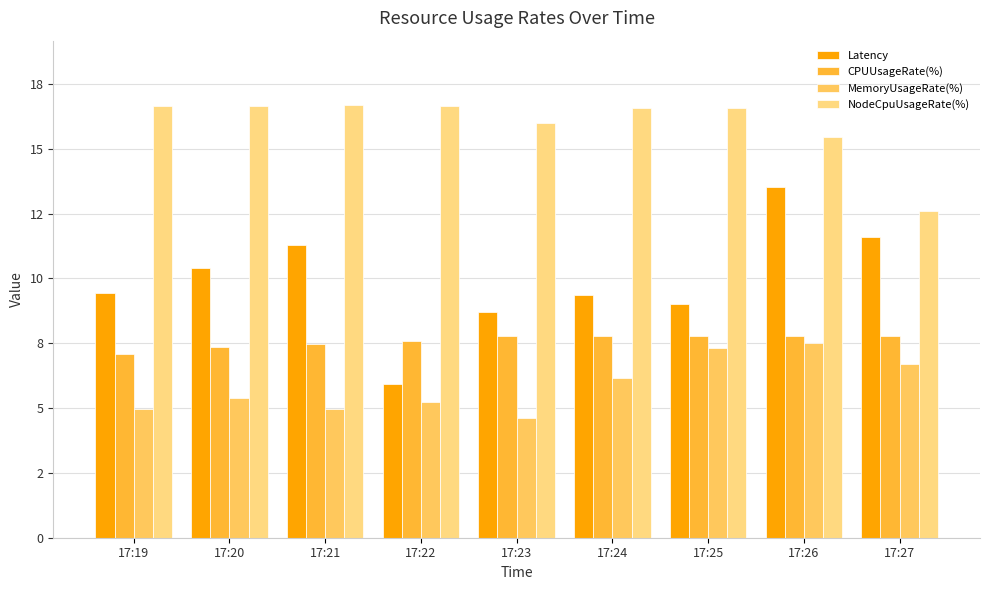

Reading left to right, extract all data points from this chart.

Latency: 17:19=9.4	17:20=10.4	17:21=11.3	17:22=5.9	17:23=8.7	17:24=9.3	17:25=9.0	17:26=13.5	17:27=11.6
CPUUsageRate(%): 17:19=7.1	17:20=7.4	17:21=7.5	17:22=7.6	17:23=7.8	17:24=7.8	17:25=7.8	17:26=7.8	17:27=7.8
MemoryUsageRate(%): 17:19=5.0	17:20=5.4	17:21=5.0	17:22=5.2	17:23=4.6	17:24=6.1	17:25=7.3	17:26=7.5	17:27=6.7
NodeCpuUsageRate(%): 17:19=16.6	17:20=16.6	17:21=16.7	17:22=16.6	17:23=16.0	17:24=16.6	17:25=16.6	17:26=15.5	17:27=12.6